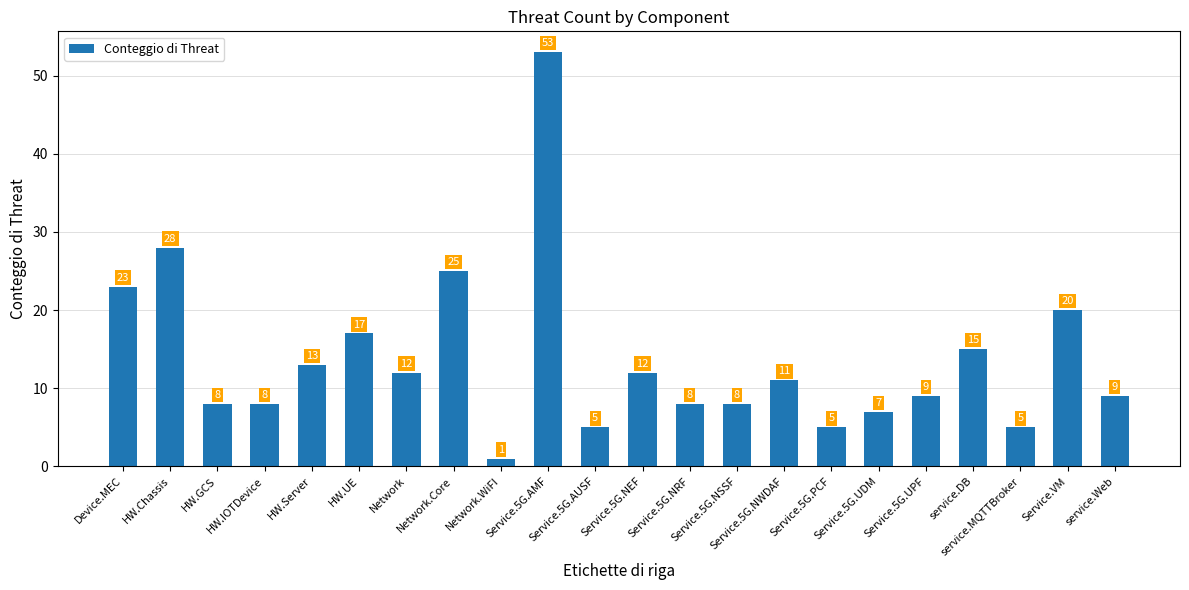

What is the difference between the maximum and minimum values?

52